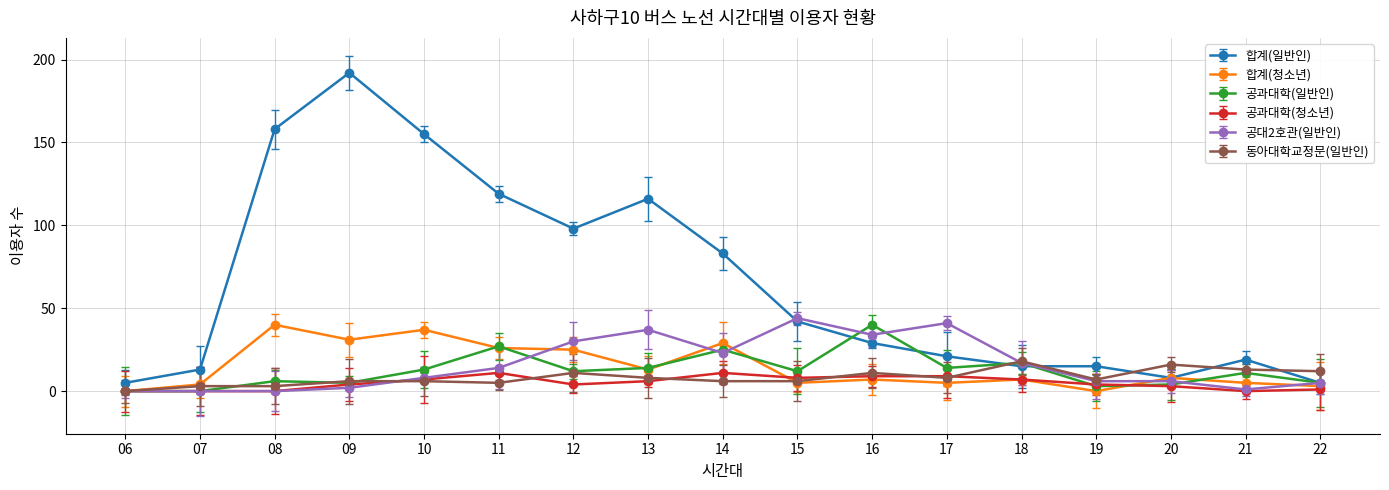

At how many categories does at least one series exceed 121?

3